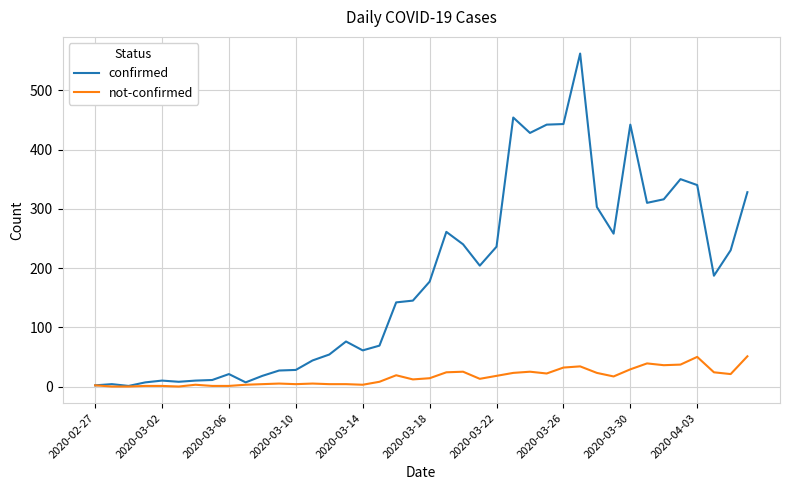

What is the sum of all confirmed values?

7256